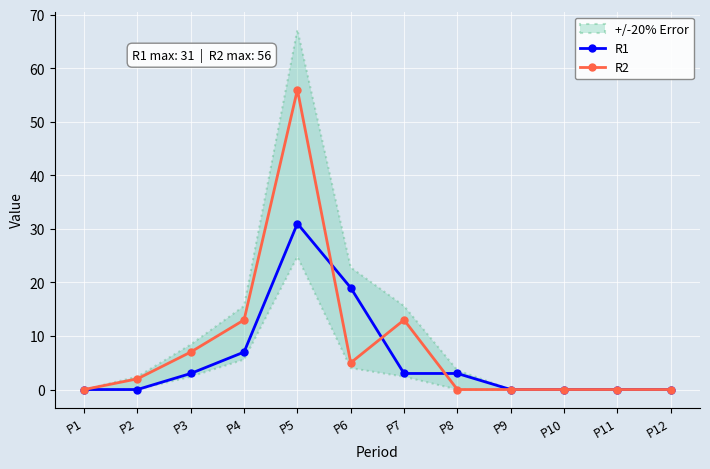

What is the sum of all R1 values?

66